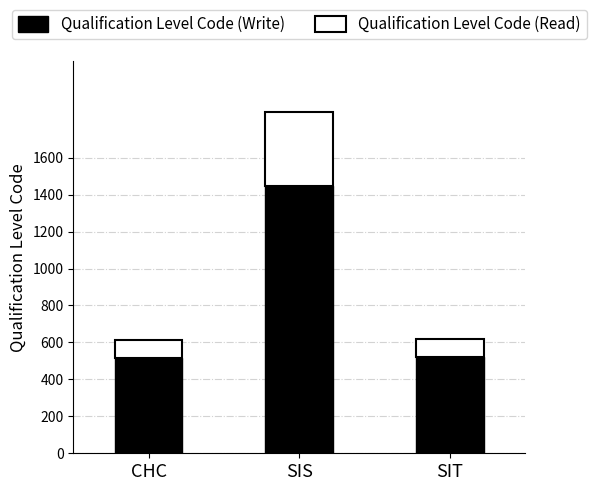

What is the difference between the maximum and minimum values in the Qualification Level Code (Write) series?

932